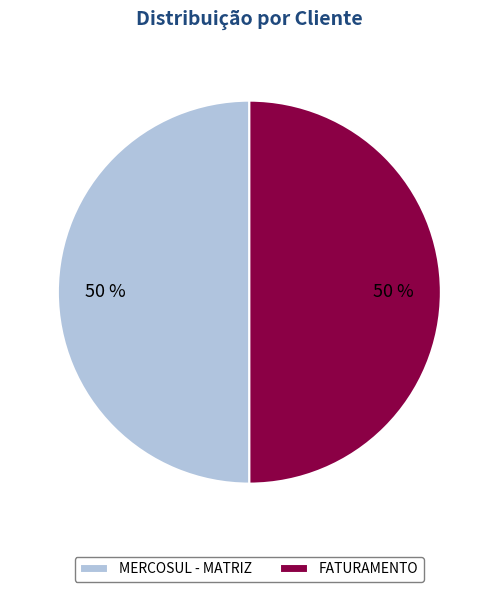

Combined, do MERCOSUL - MATRIZ and FATURAMENTO account for over 50%?

Yes